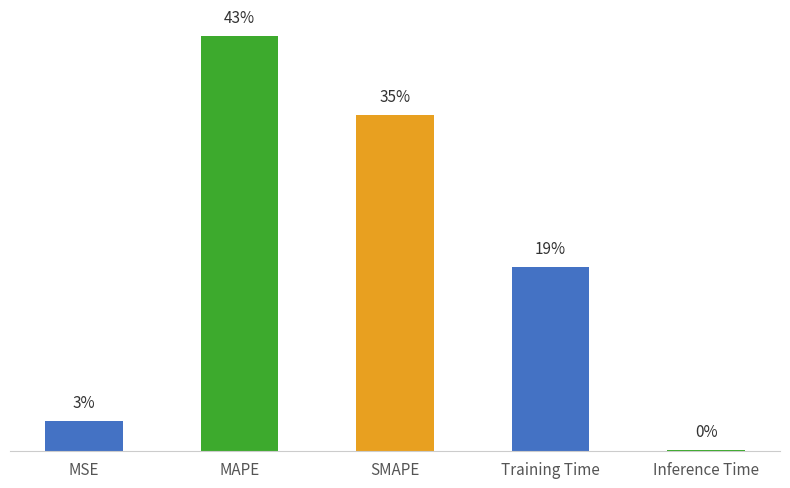

What position from the right is SMAPE?

3